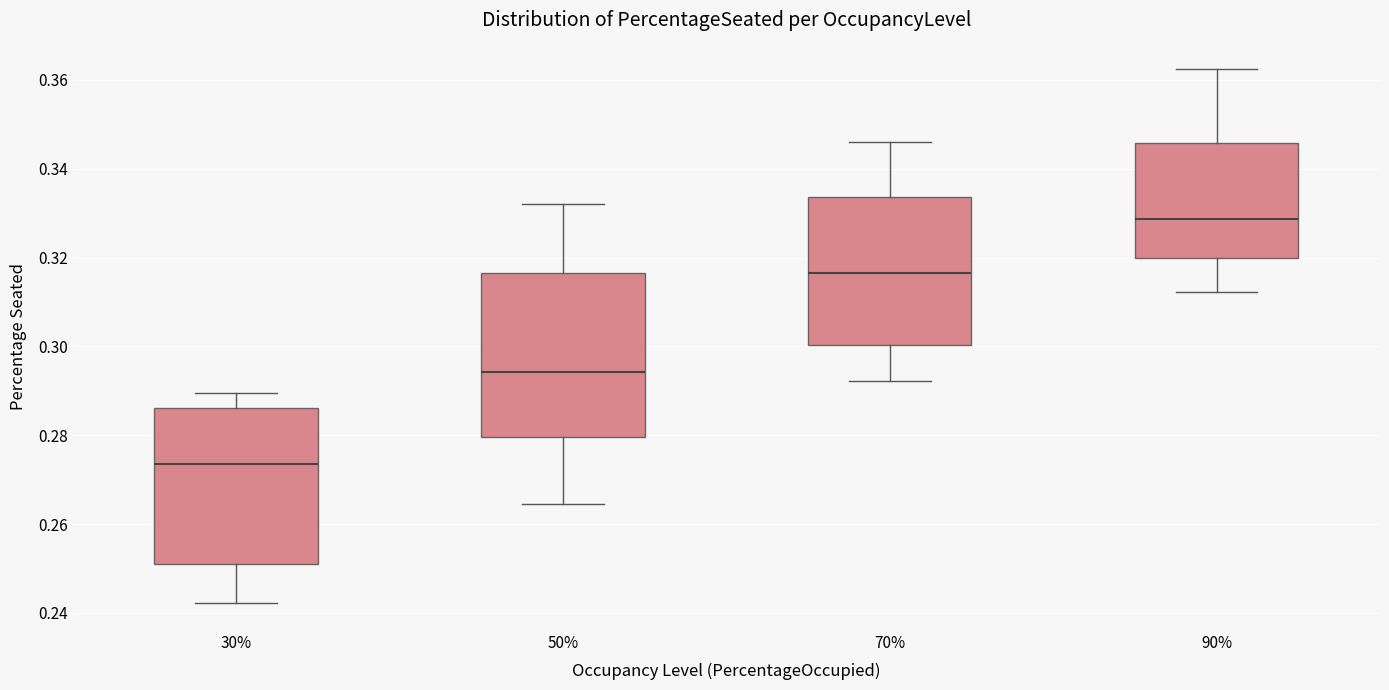

Reading left to right, transcribe this box plot: for each box, give where its median line is, the range the box spans, and where its two whiskers end, as read against the y-axis. The values are not printed on the chart, so give them approximately, as read against the axis.

30%: median 0.274, box 0.252 to 0.286, whiskers 0.242 to 0.290
50%: median 0.294, box 0.280 to 0.316, whiskers 0.264 to 0.332
70%: median 0.316, box 0.300 to 0.334, whiskers 0.292 to 0.346
90%: median 0.328, box 0.320 to 0.346, whiskers 0.312 to 0.362